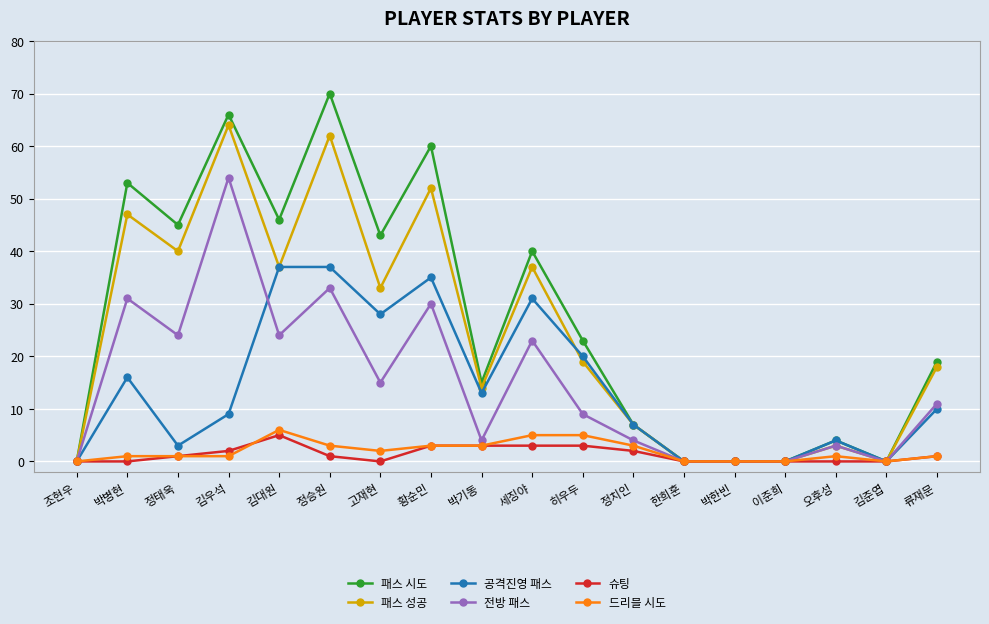

How many categories are shown in the chart?

18